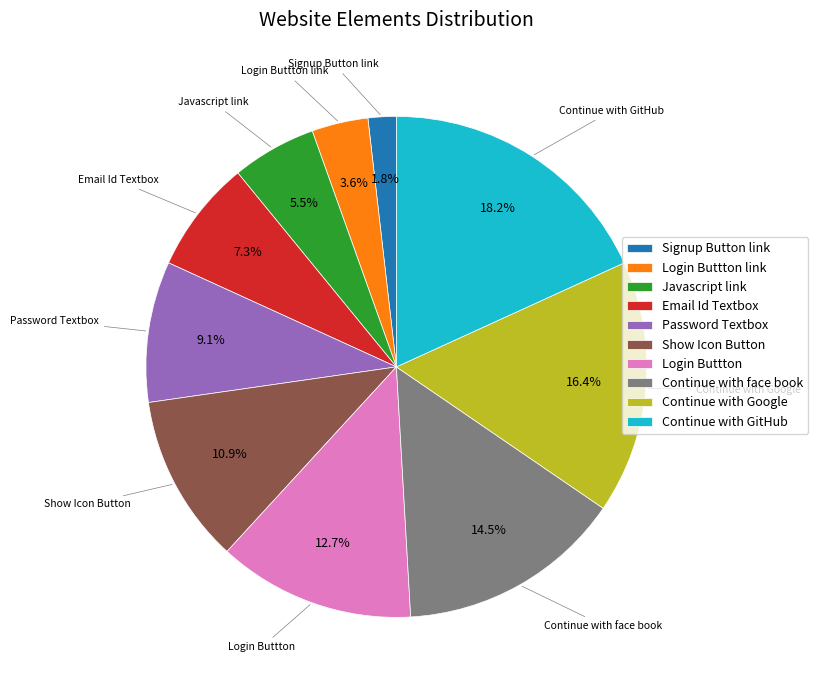

To the nearest percent, what percentage of the pie is Password Textbox?

9%